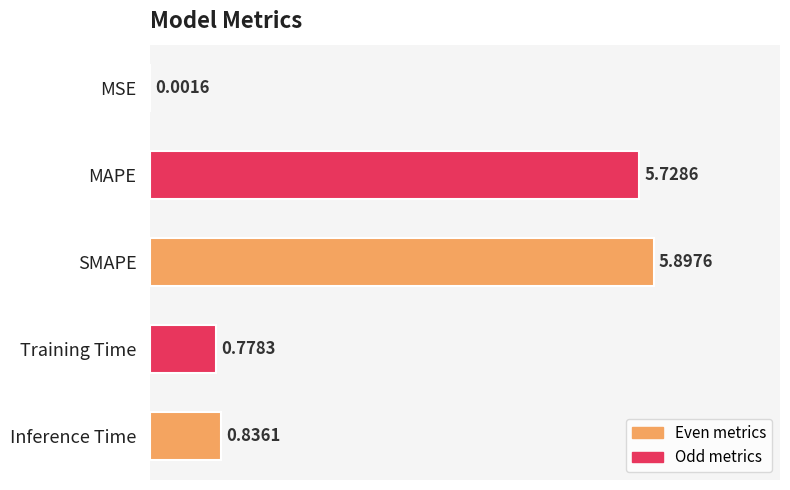

At which category does the chart reach its peak across all series?

SMAPE